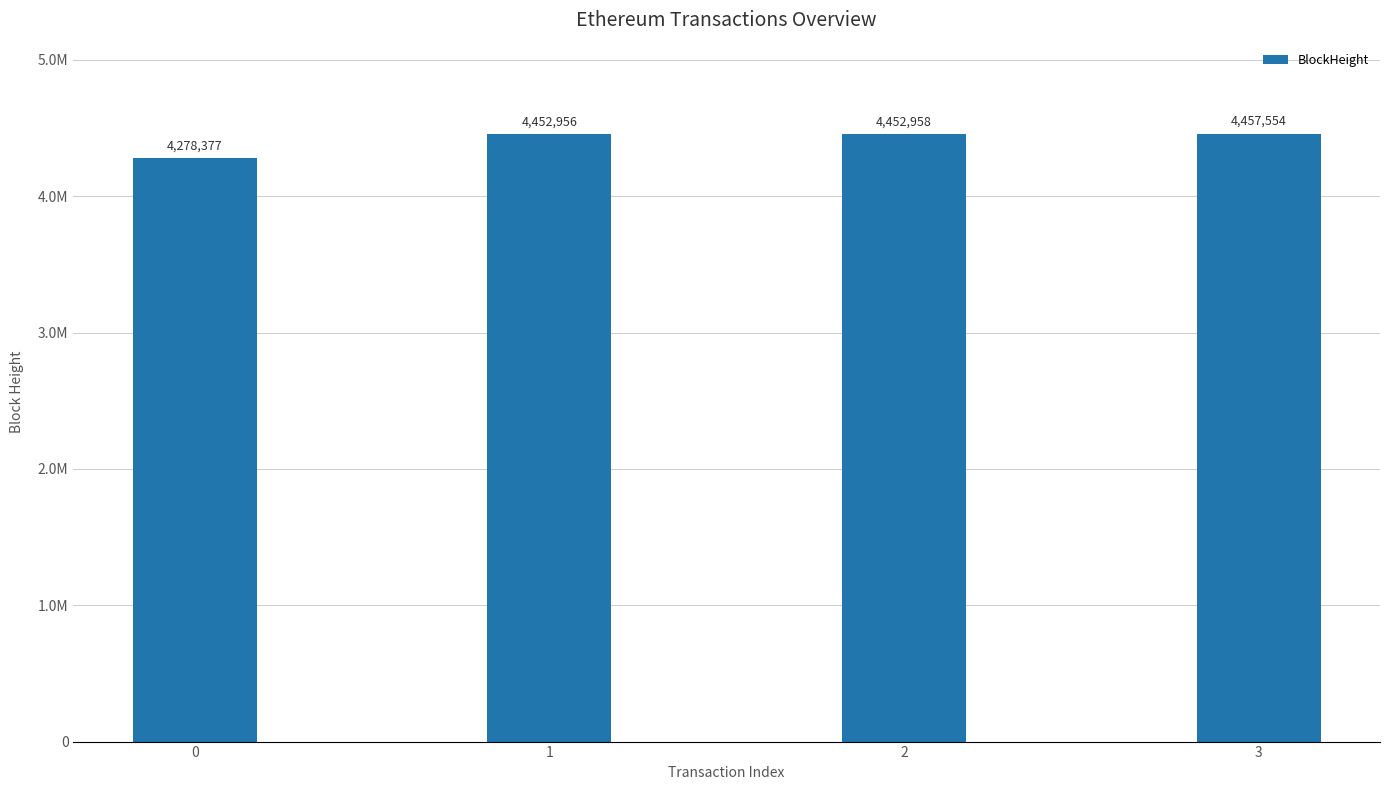

What is the change in value from 0 to 2?

+174581